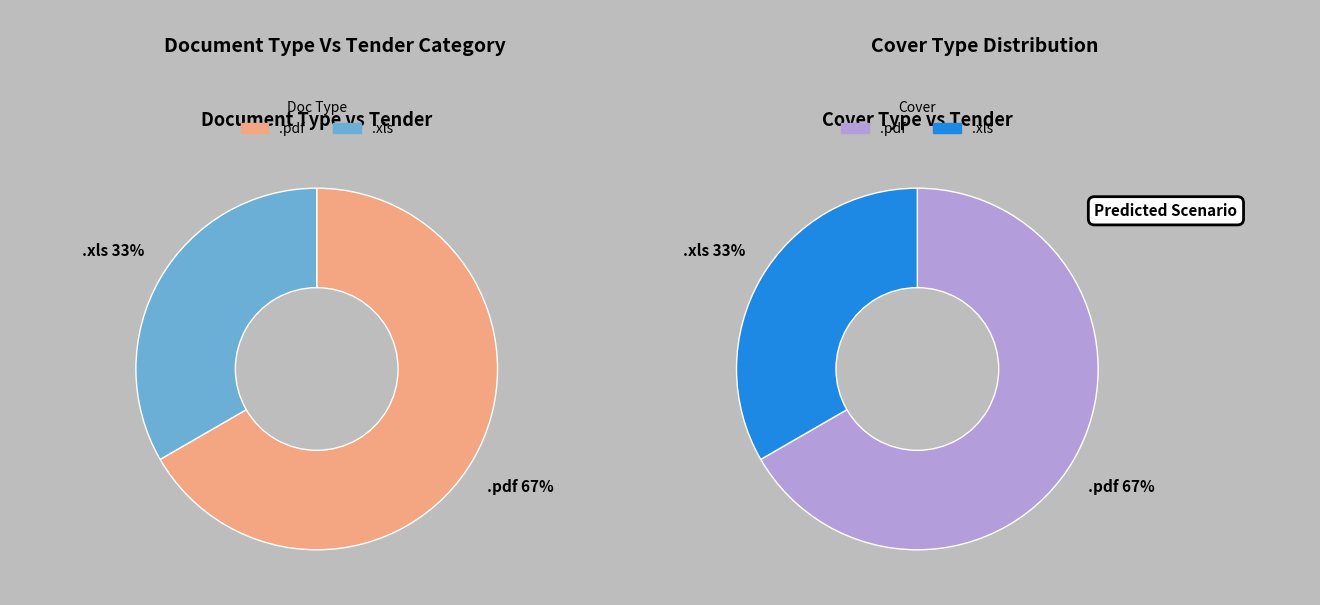

To the nearest percent, what is the average slice percentage?

50%